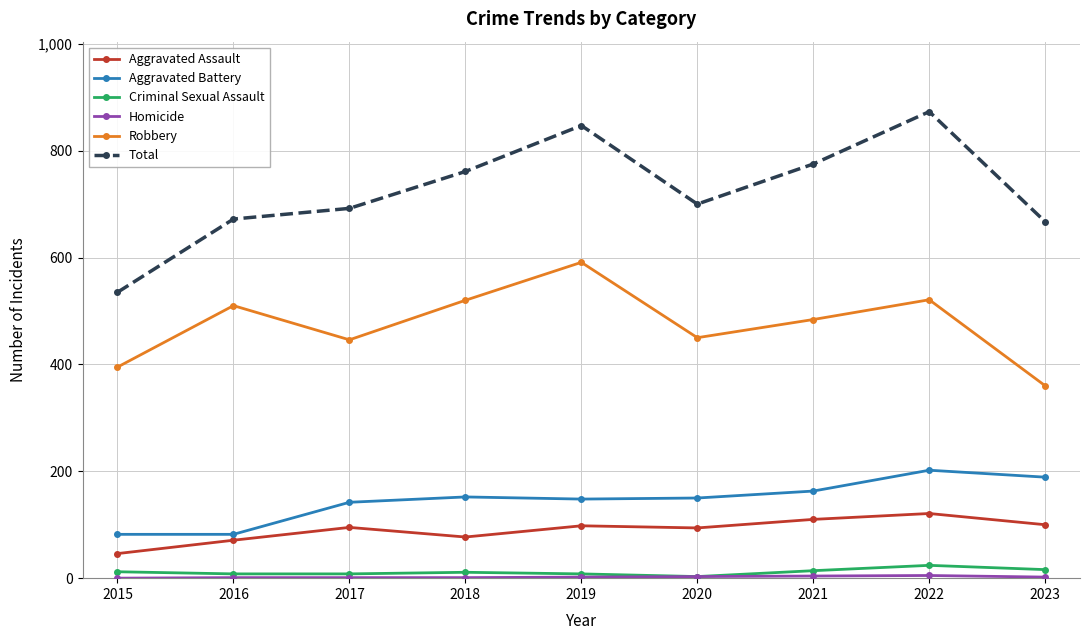

Is the value of Aggravated Battery at 2020 greater than the value of Criminal Sexual Assault at 2018?

Yes